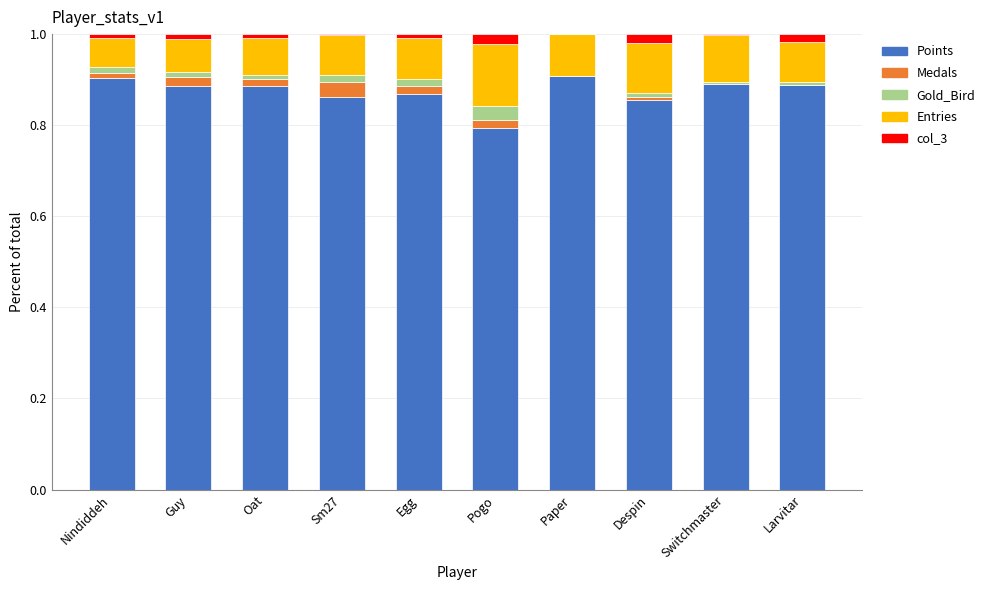

What is the sum of all Points values?

8.7